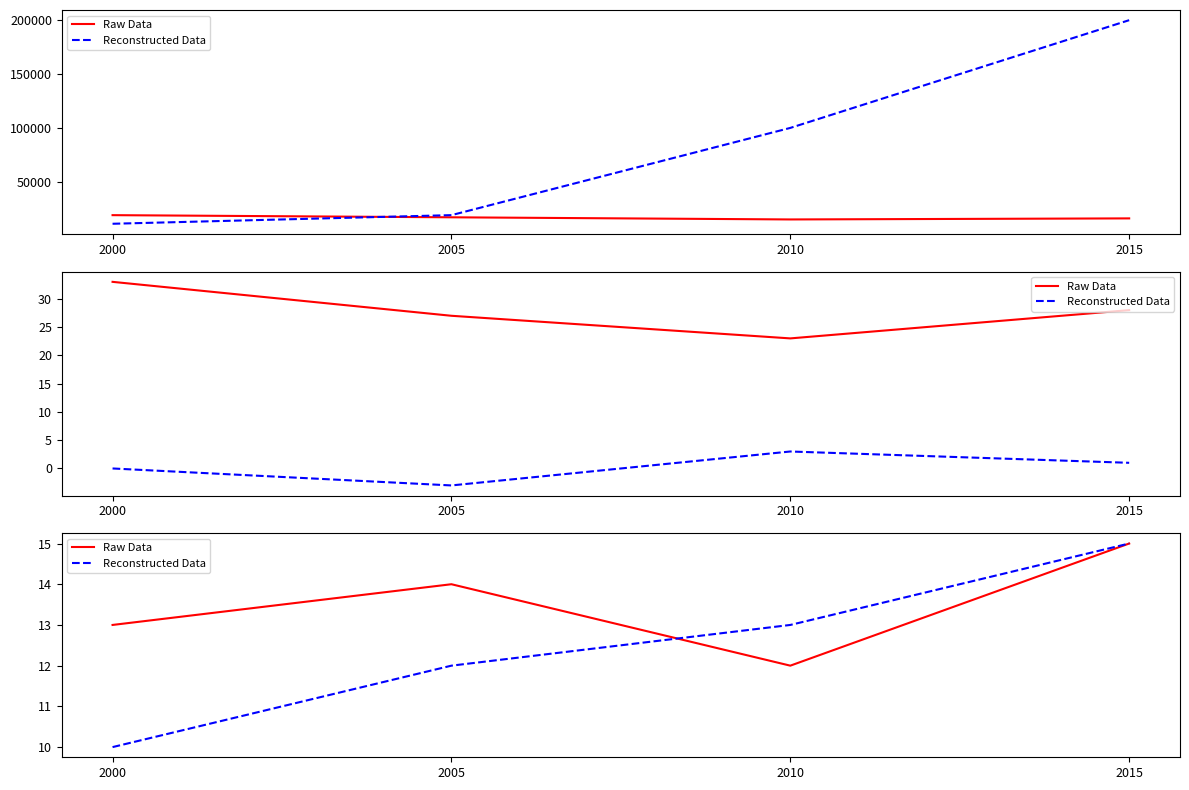

How many intersections are there between Reconstructed Data and Raw Data?

1